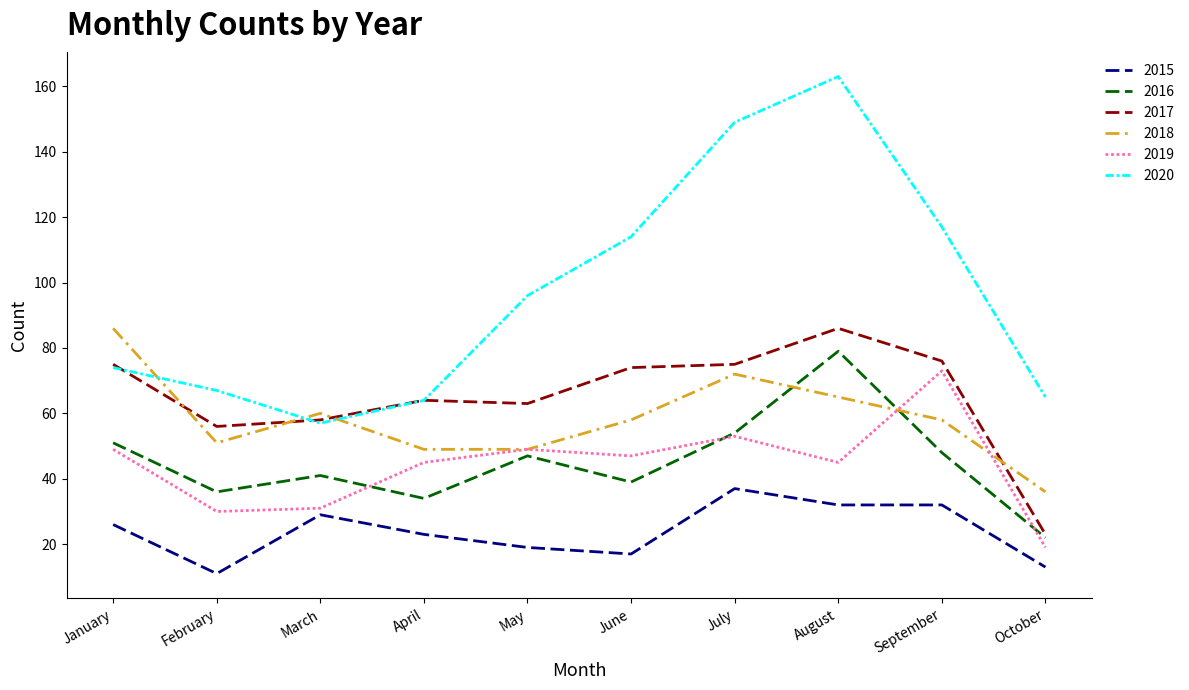

How many distinct data groups are displayed?

6